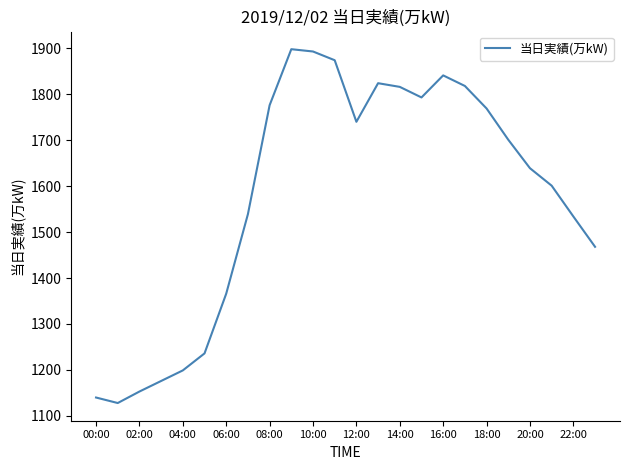

What is the minimum value shown in the chart?

1128